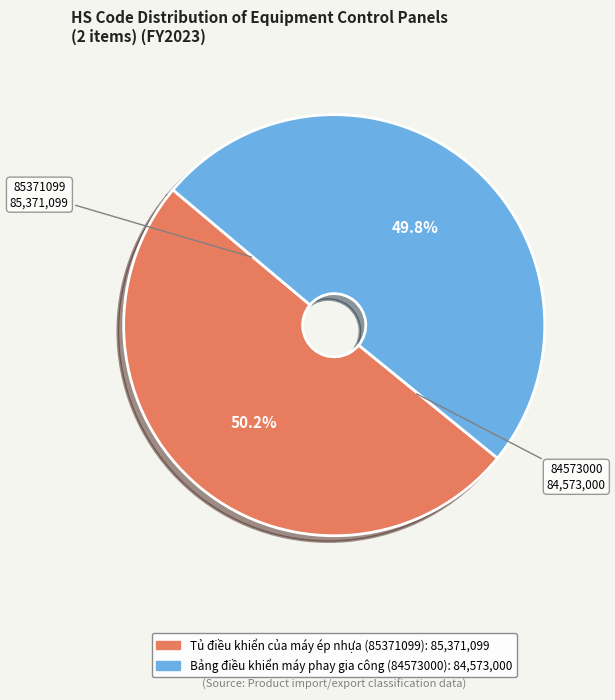

What percentage is the Tủ điều khiển của máy ép nhựa (85371099) slice, to the nearest percent?

50%